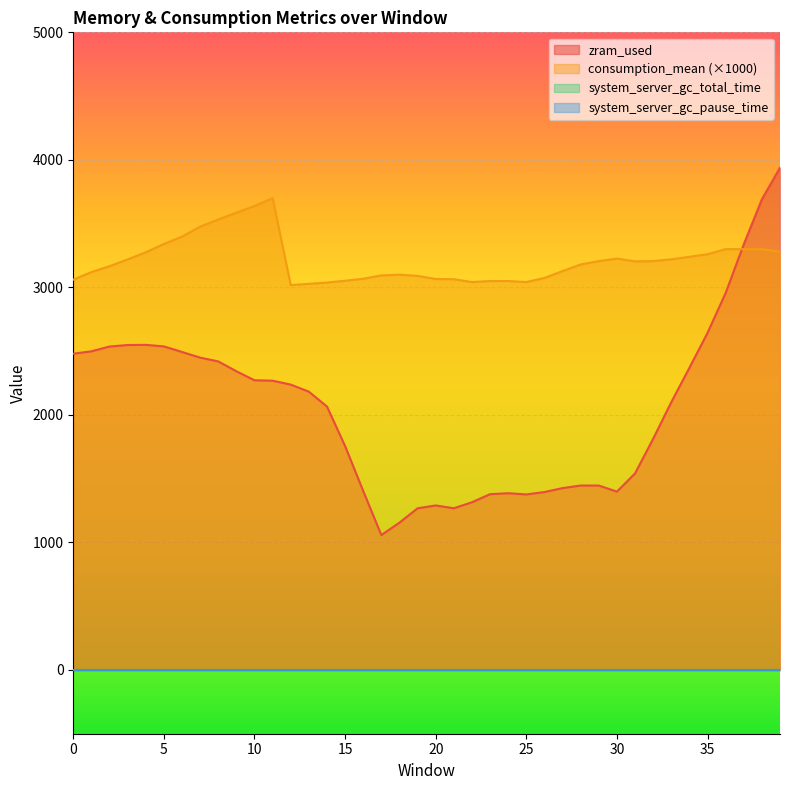

The value of zram_used at 23 is 1378.4. True or false?

True